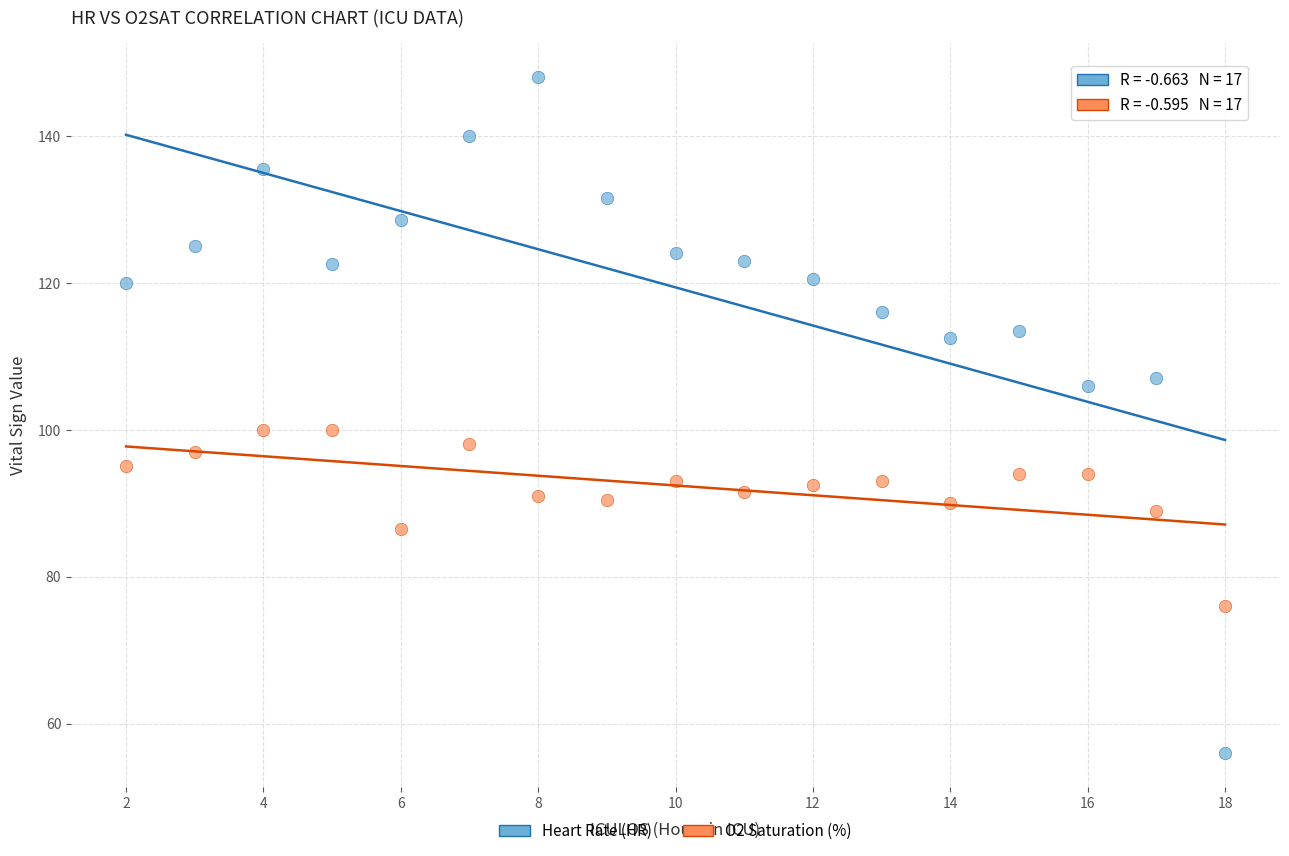

Which series contains the lowest Y value?

Heart Rate (HR)